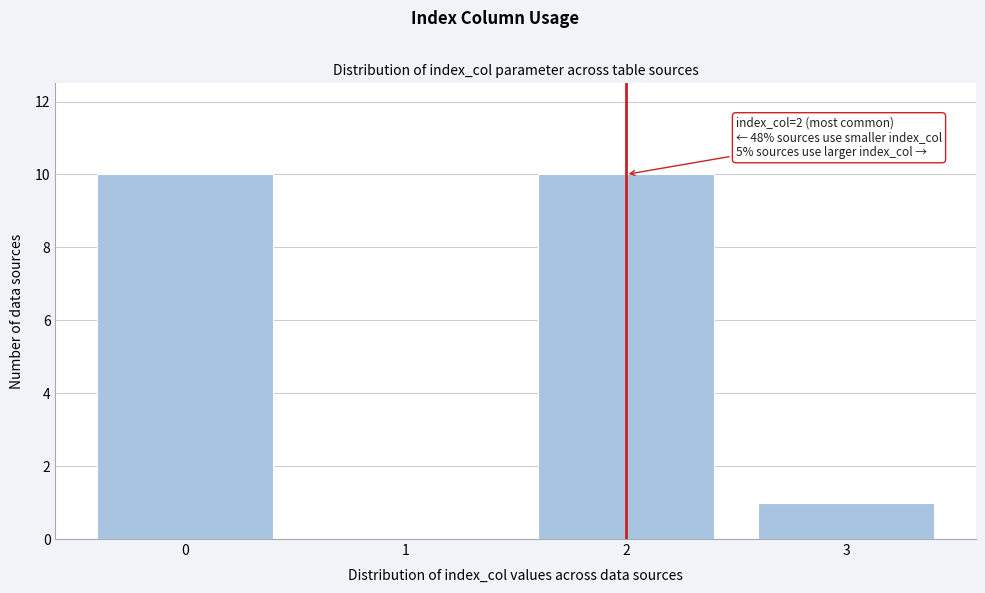

Reading right to left, transcribe all the data shown in this chart.

3=1	2=10	1=0	0=10